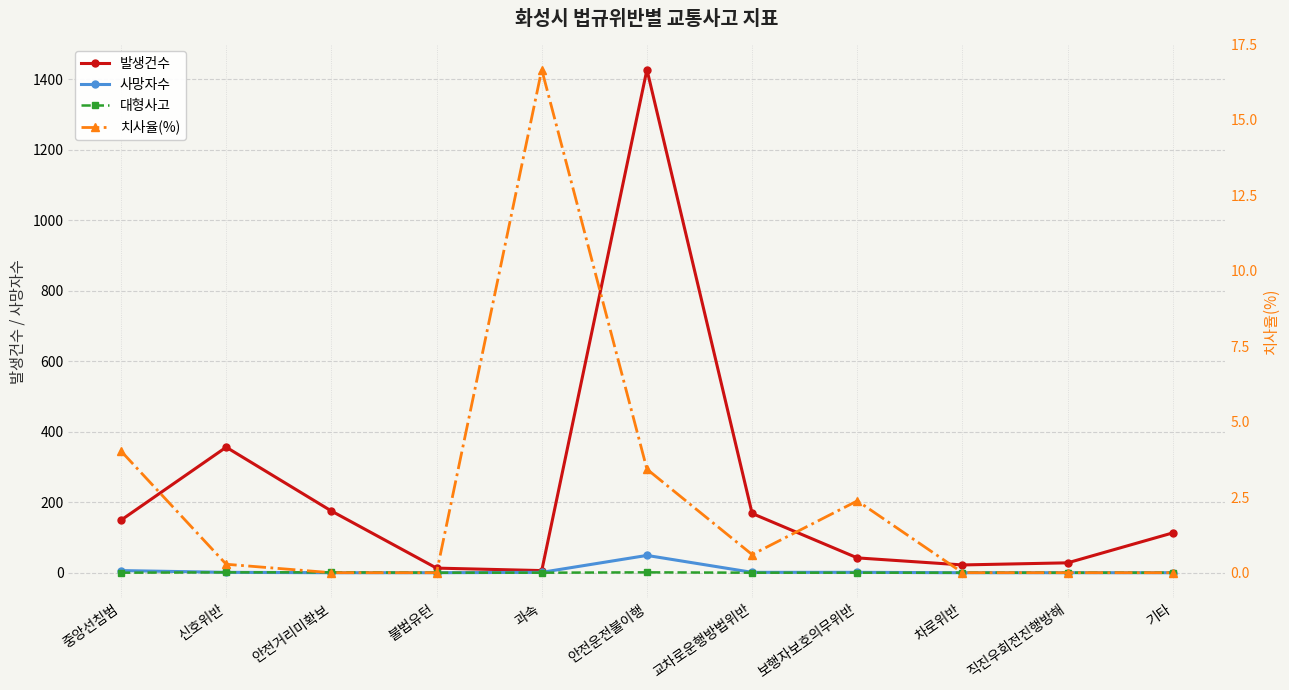

How many intersections are there between 사망자수 and 치사율(%)?

2